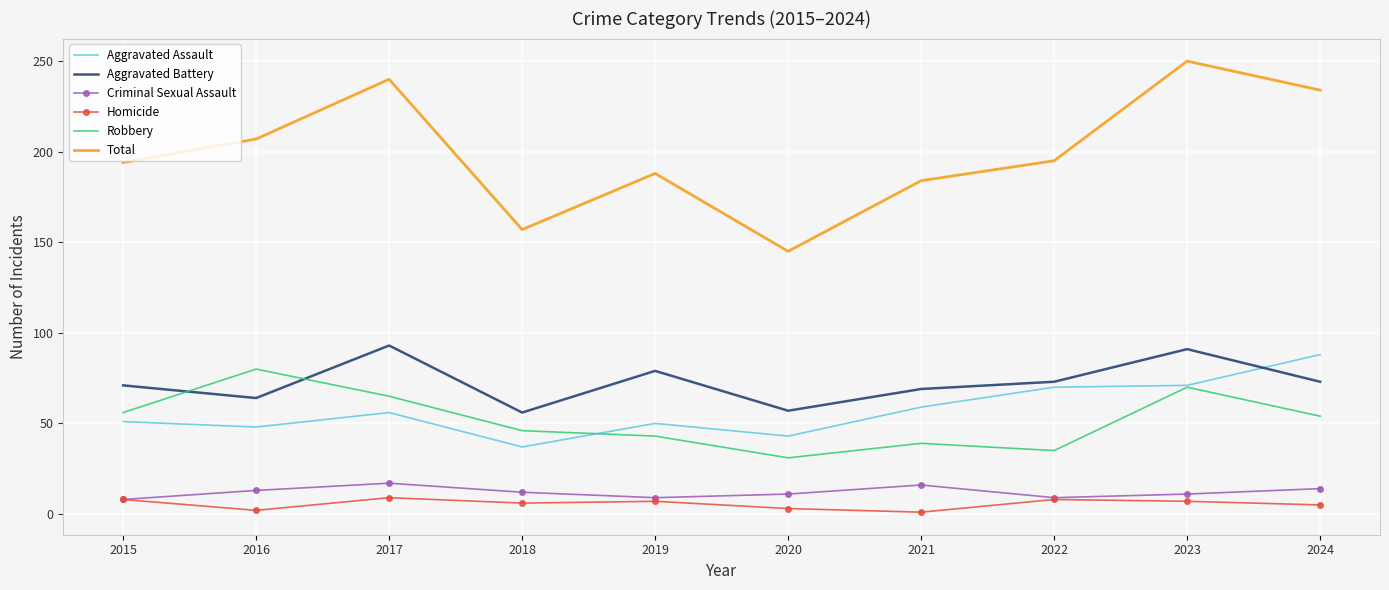

True or false: Aggravated Battery and Total intersect in this chart.

False